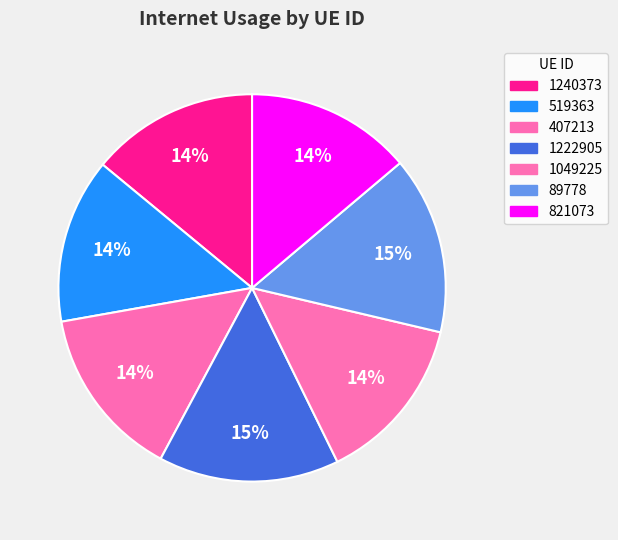

How many slices are in this pie chart?

7